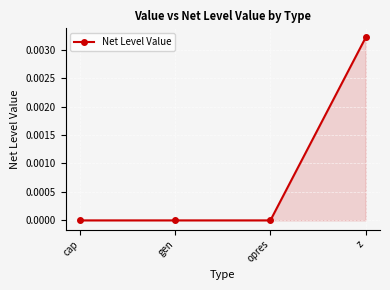

Which label corresponds to the largest value in the chart?

z